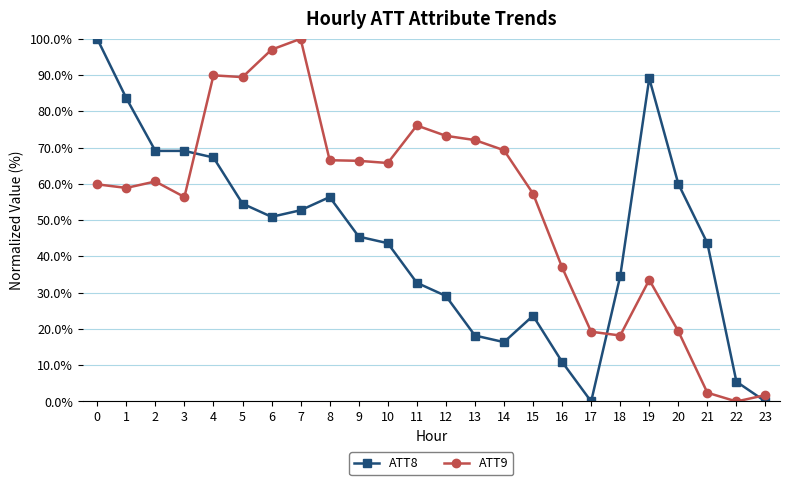

Count the number of data series in this chart.

2